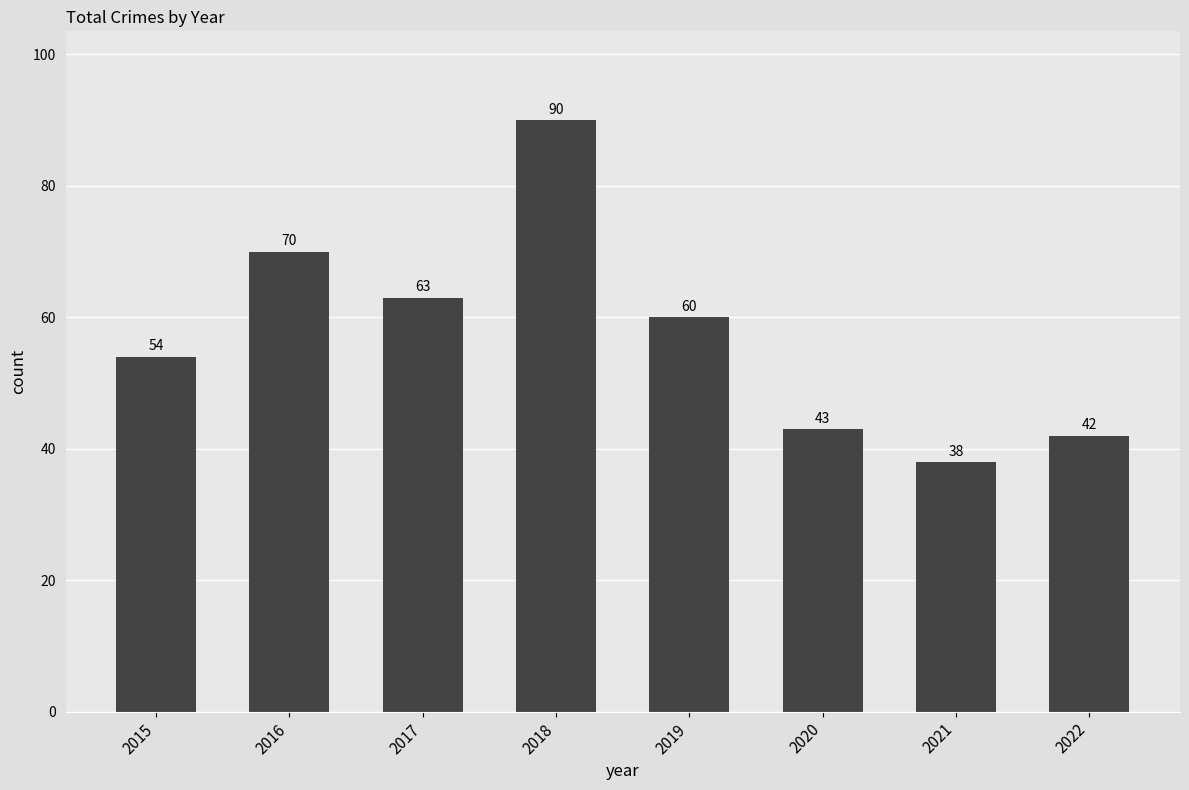

Are the bars horizontal?

No